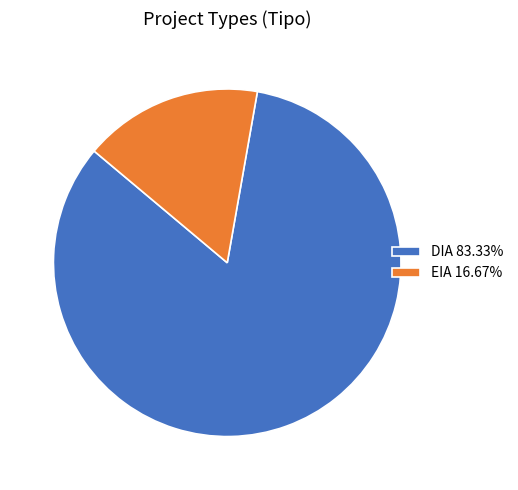

Is there a majority slice in this chart?

Yes